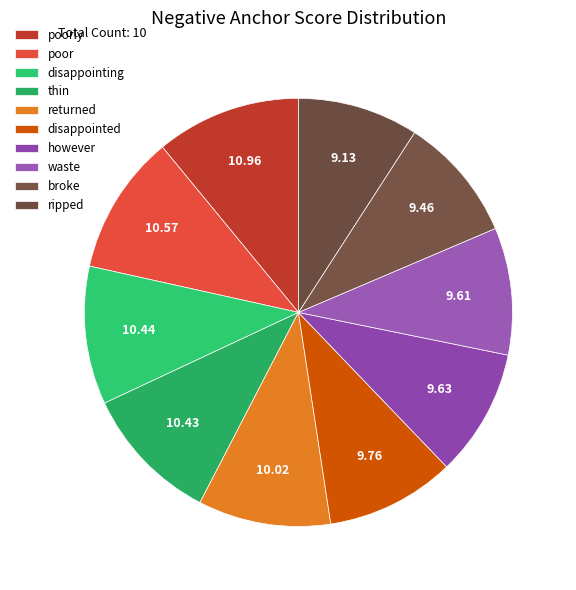

Which has a higher value, disappointing or thin?

disappointing